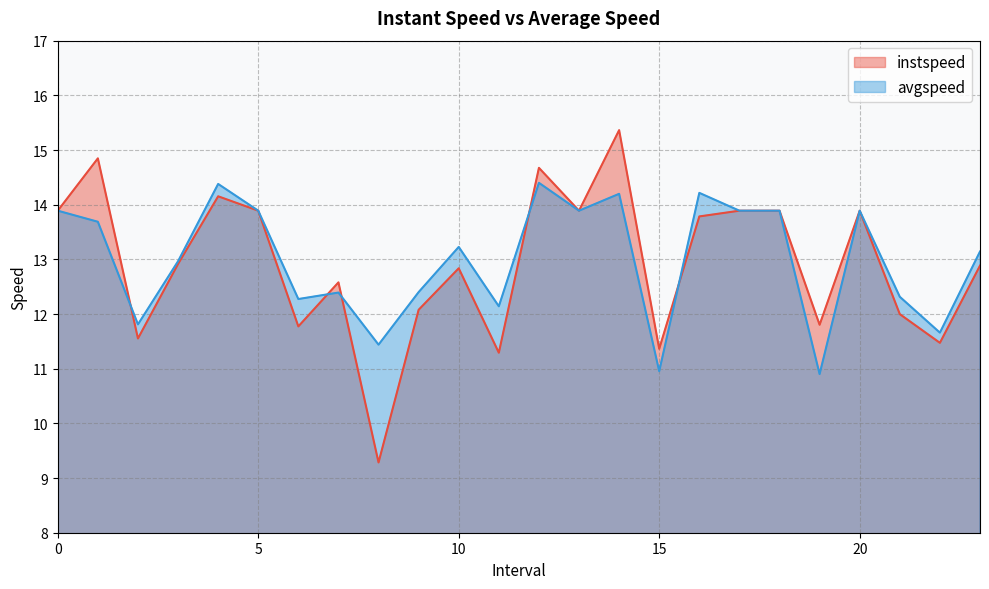

How many values in the instspeed series are below 12?

8